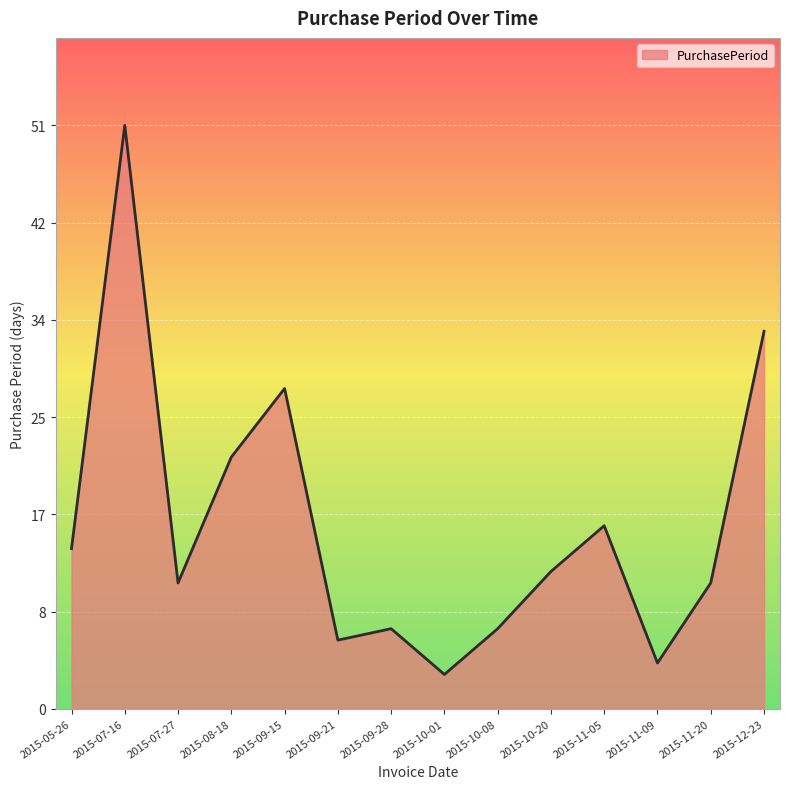

Between 2015-07-27 and 2015-07-16, which is larger?

2015-07-16